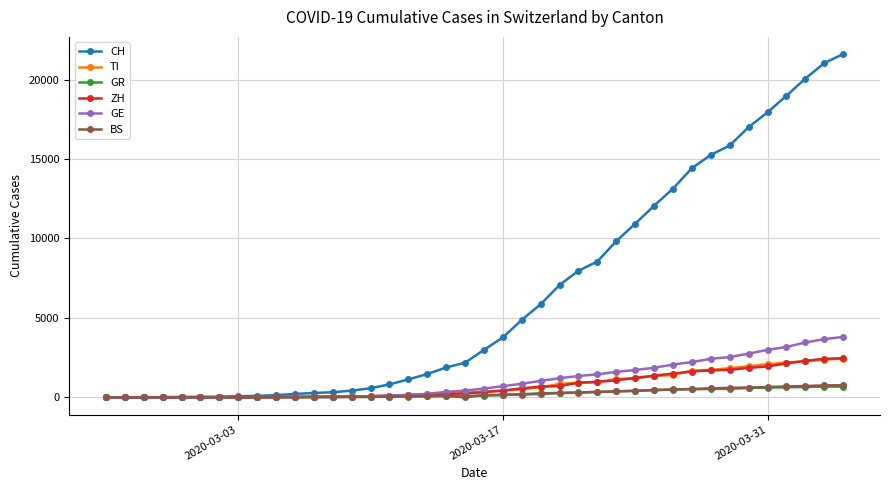

What is the greatest value displayed?

21605